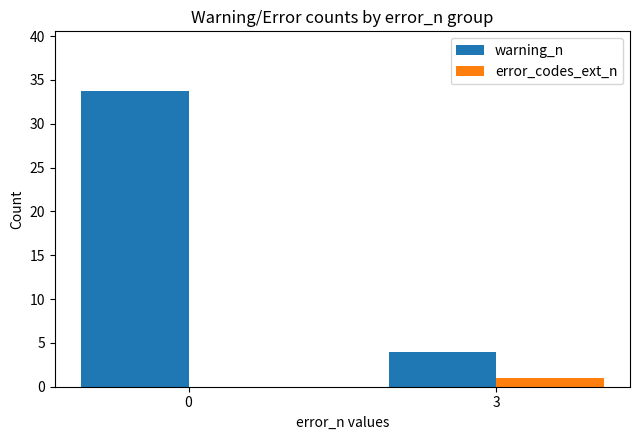

Is it true that error_codes_ext_n equals 1.0 at 3?

True